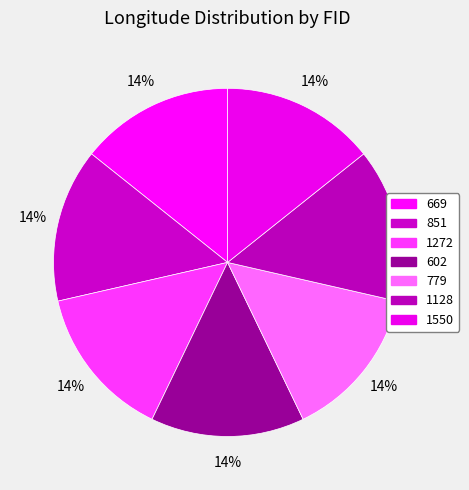

What is the smallest slice in the pie chart?

669